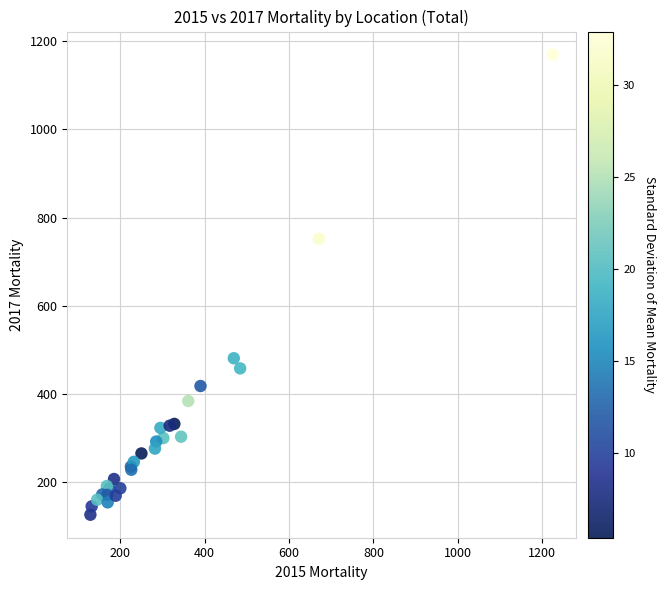

What Y value in the scatter plot is closest to 648?

752